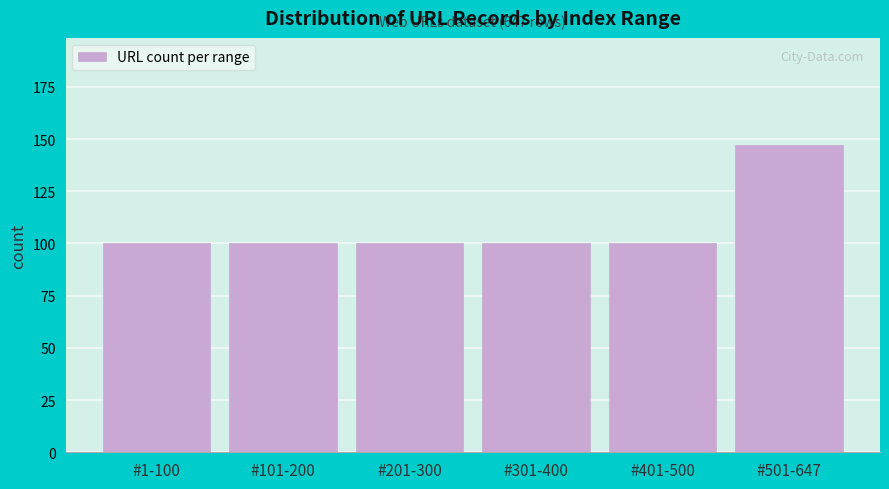

Reading left to right, what are all the values shown in this chart?

100	100	100	100	100	147